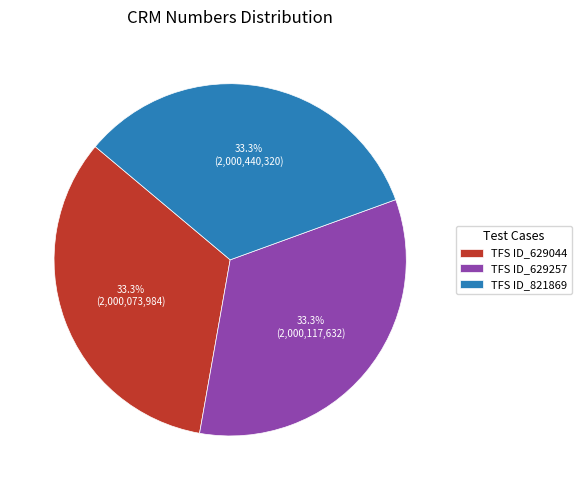

Does any single category account for the majority?

No